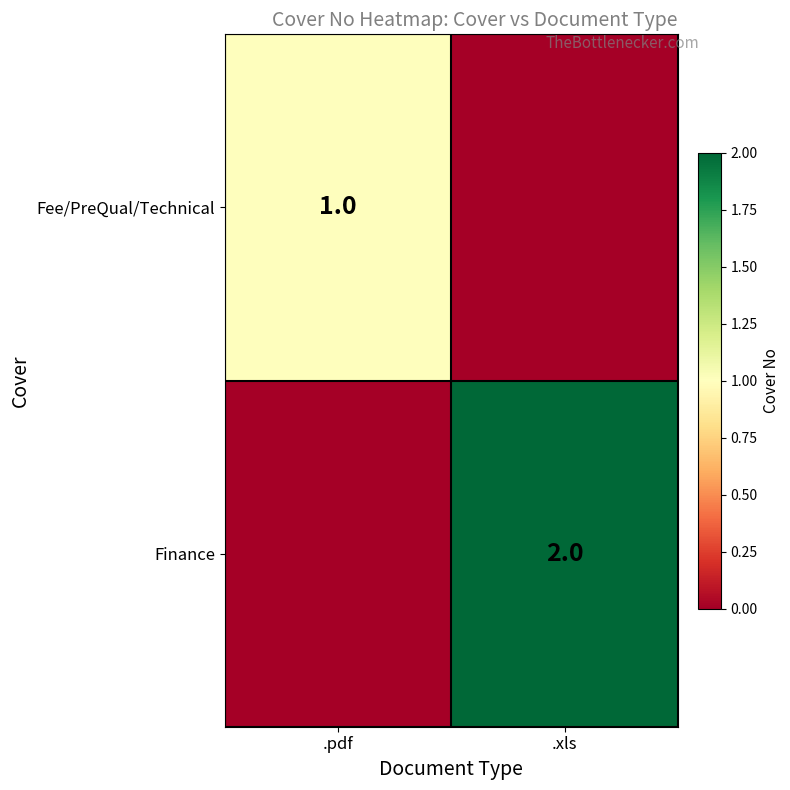

What is the total value across all series at .xls?

2